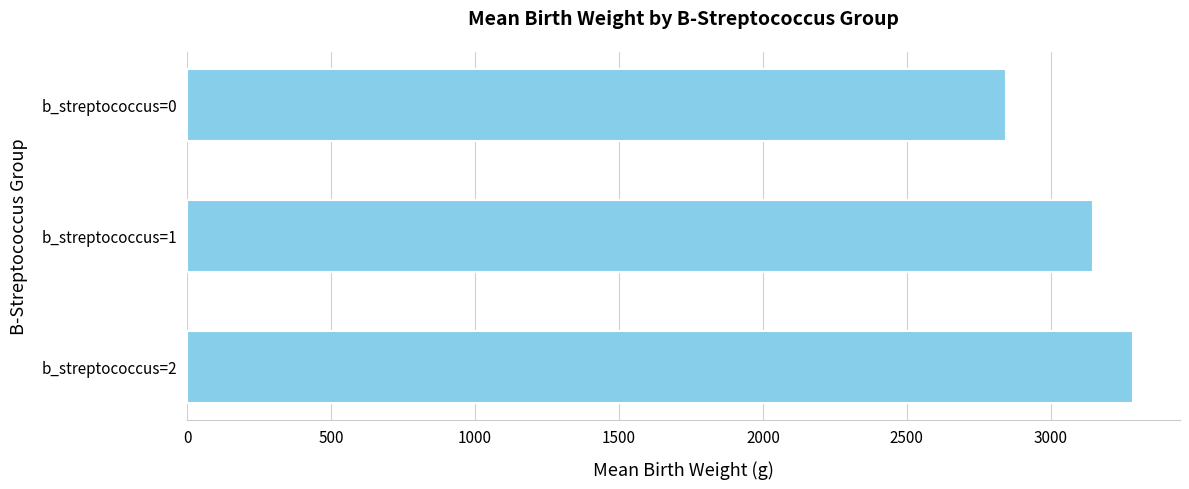

Rank the categories by value from highest to lowest.

b_streptococcus=2, b_streptococcus=1, b_streptococcus=0